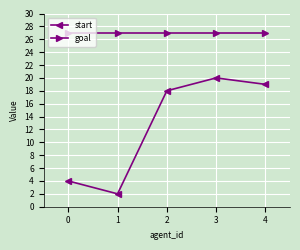

What are all the series names shown in the legend?

start, goal